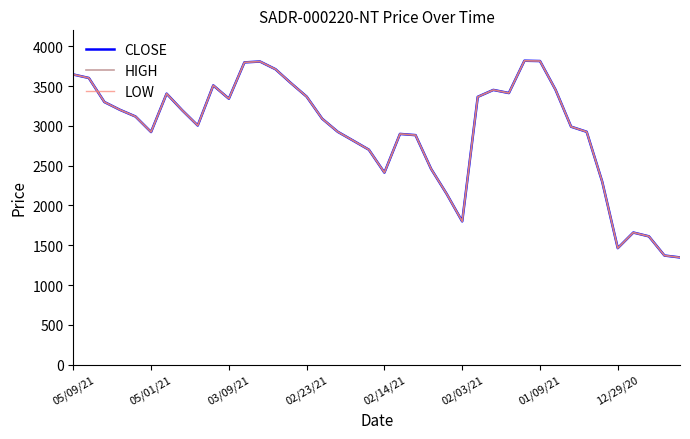

Does the chart have visible grid lines?

No